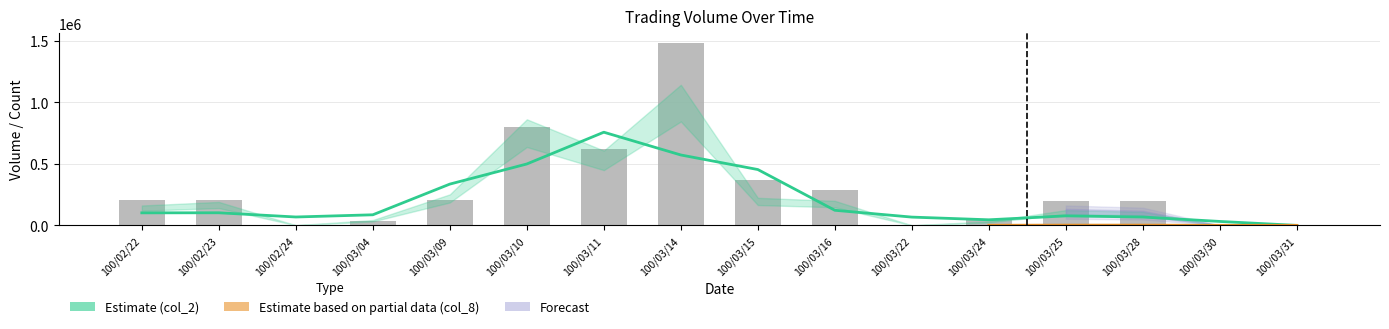

Reading left to right, transcribe all the data shown in this chart.

col_1: 100/02/22=204000	100/02/23=206000	100/02/24=2000	100/03/04=35000	100/03/09=209000	100/03/10=799000	100/03/11=620000	100/03/14=1486000	100/03/15=367000	100/03/16=288000	100/03/22=1000	100/03/24=51000	100/03/25=200000	100/03/28=200000	100/03/30=1000	100/03/31=1000
col_2: 100/02/22=140760	100/02/23=165870	100/02/24=1580	100/03/04=38100	100/03/09=219450	100/03/10=749930	100/03/11=528720	100/03/14=993980	100/03/15=194940	100/03/16=173700	100/03/22=630	100/03/24=28560	100/03/25=108020	100/03/28=96010	100/03/30=460	100/03/31=440
col_8: 100/02/22=3	100/02/23=205	100/02/24=1	100/03/04=3	100/03/09=3	100/03/10=11	100/03/11=9	100/03/14=492	100/03/15=347	100/03/16=3	100/03/22=1	100/03/24=2	100/03/25=4	100/03/28=4	100/03/30=1	100/03/31=1